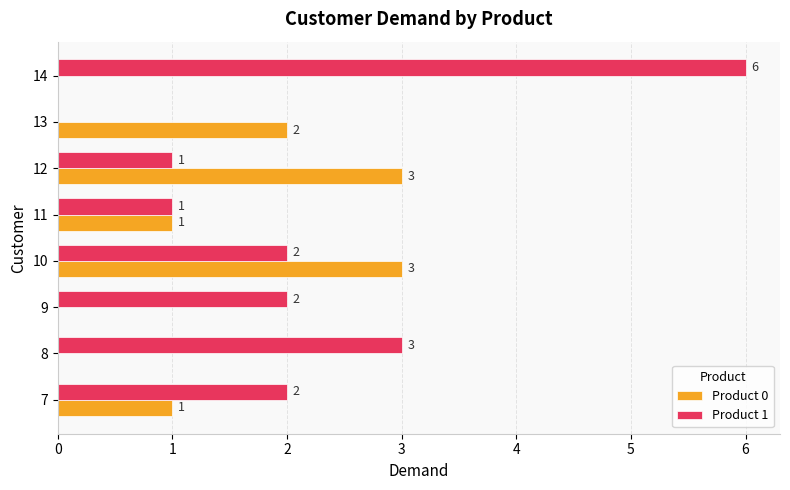

Which series has the largest total across all categories?

Product 1